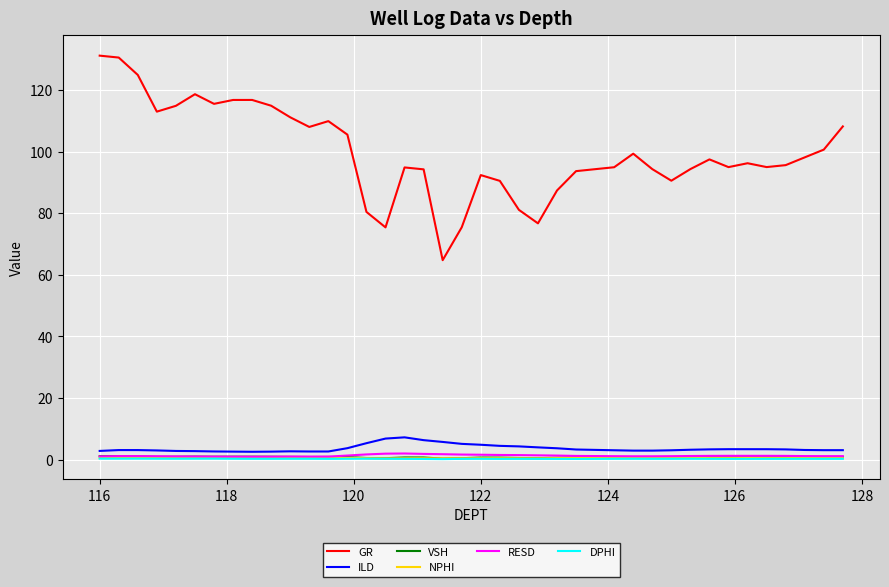

What is the maximum value for ILD?

7.2